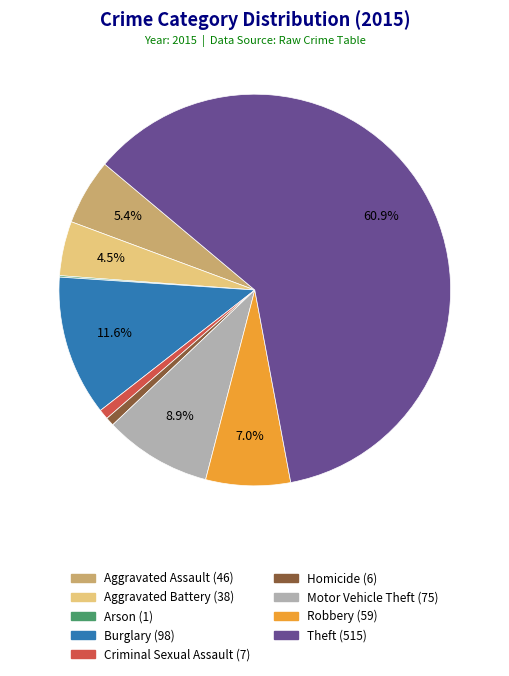

The Homicide slice represents 8% of the pie. True or false?

False